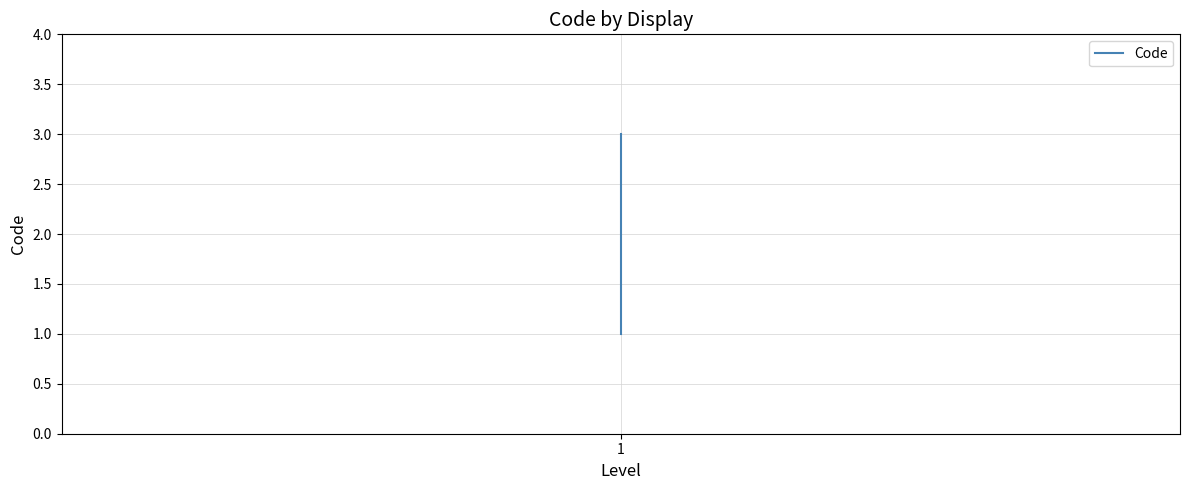

What is the difference between the second highest and minimum values?

1